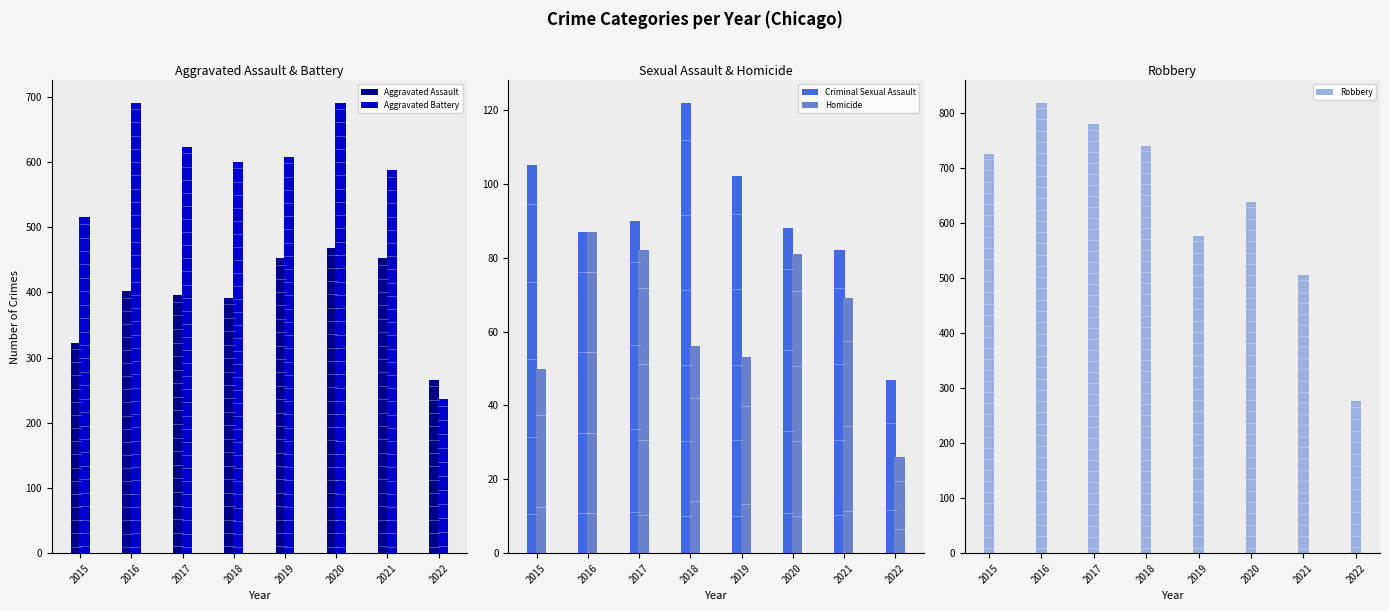

How many bars are there in total?

40